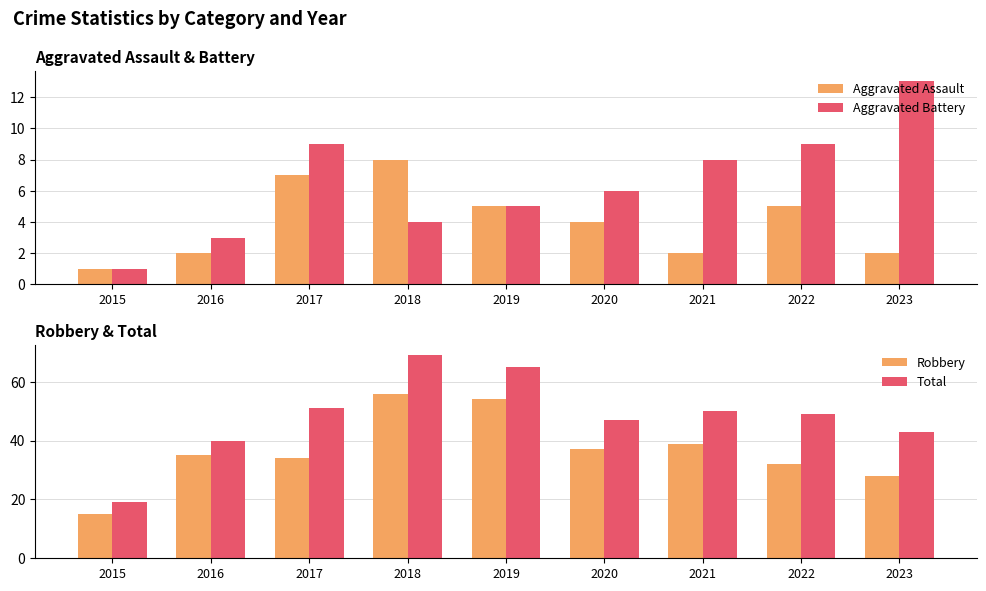

What is the total value across all series at 2015?

36